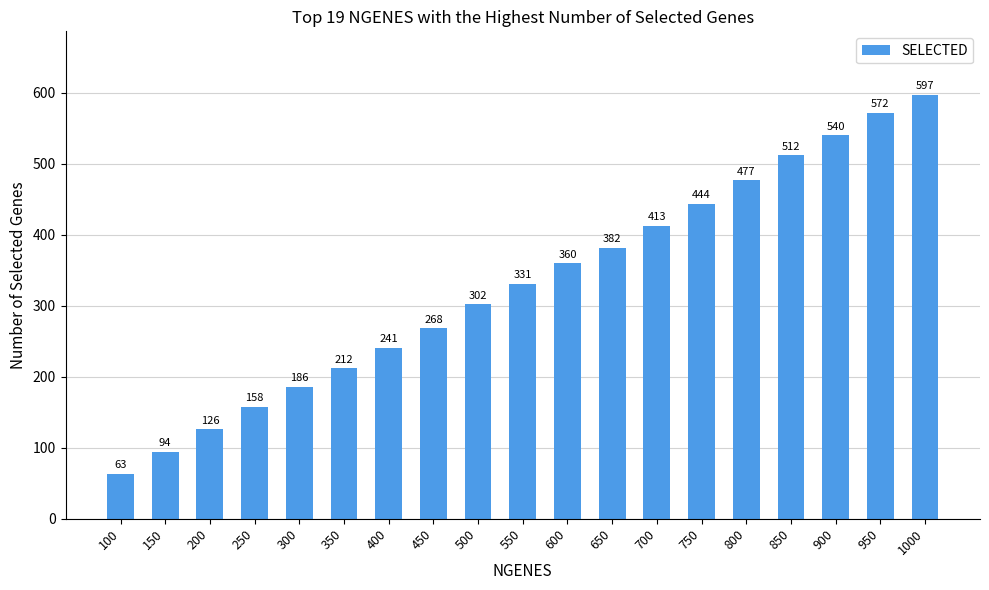

What is the difference between the second highest and second lowest values?

478